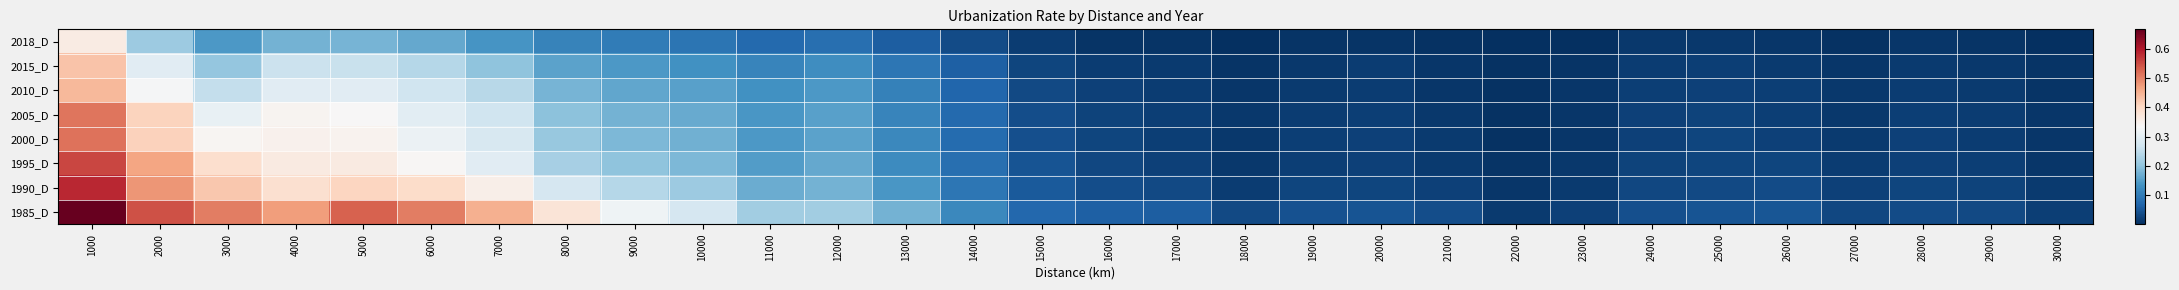

What is the maximum value shown in the chart?

0.7